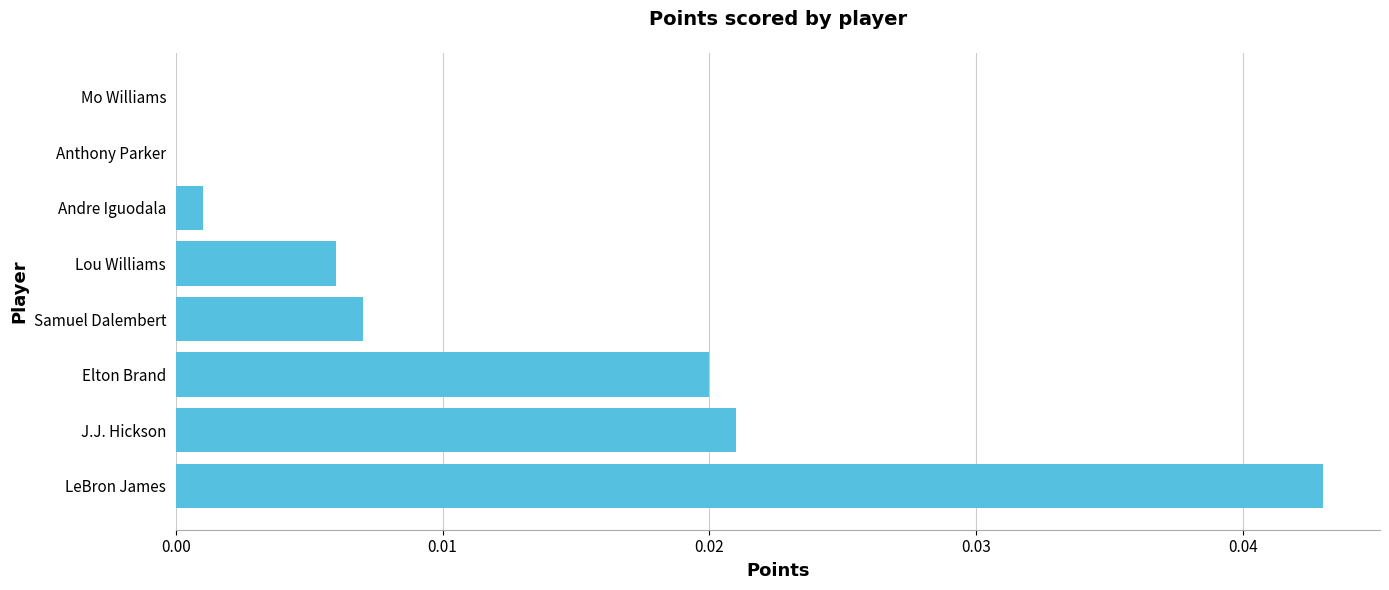

Between Mo Williams and Samuel Dalembert, which is larger?

Samuel Dalembert